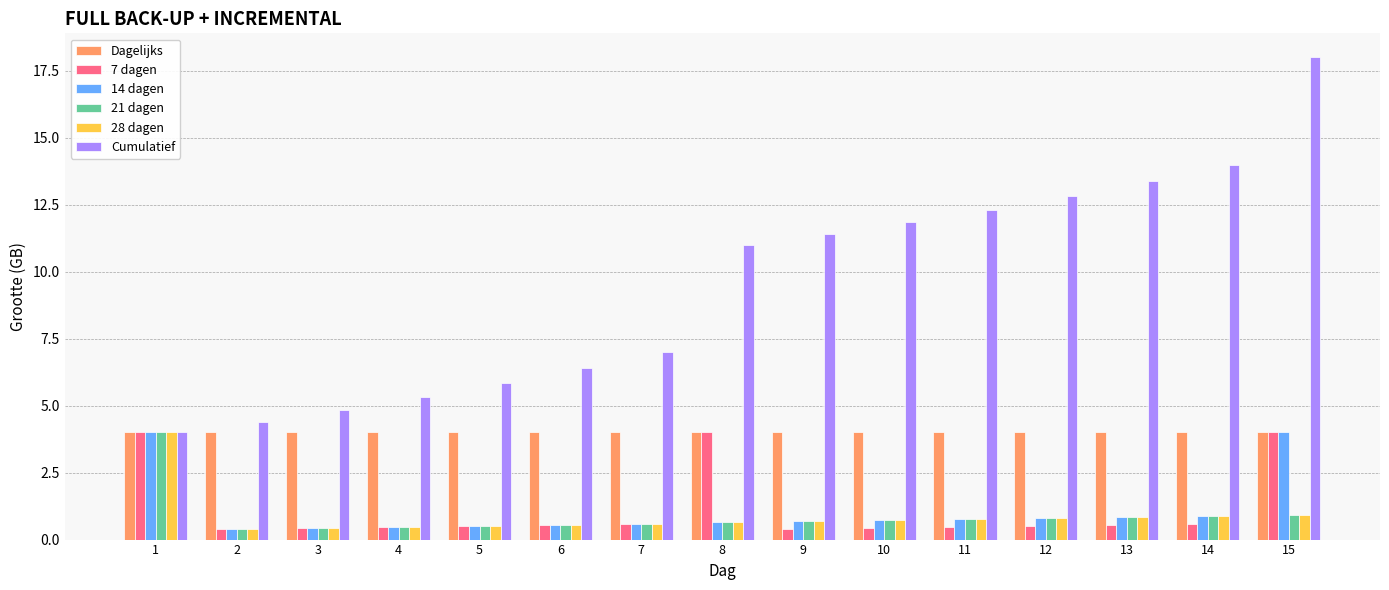

What is the sum of all 21 dagen values?

13.2